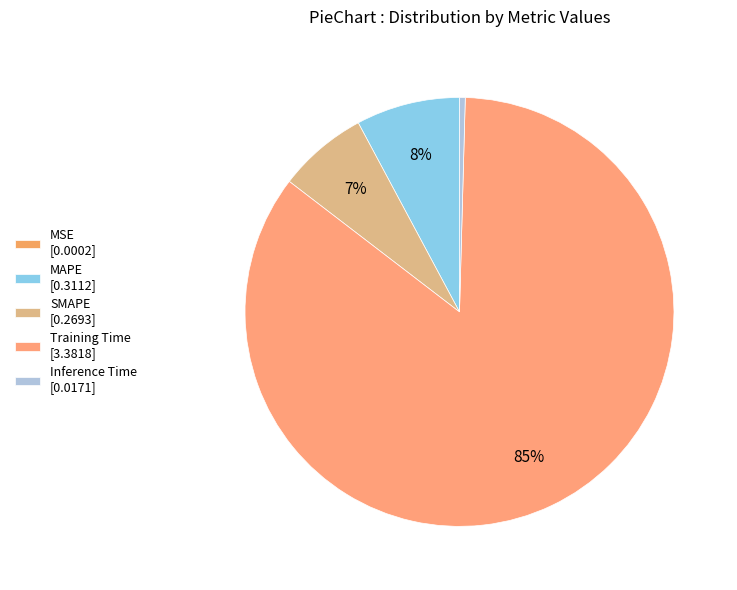

The MSE slice represents 0% of the pie. True or false?

True